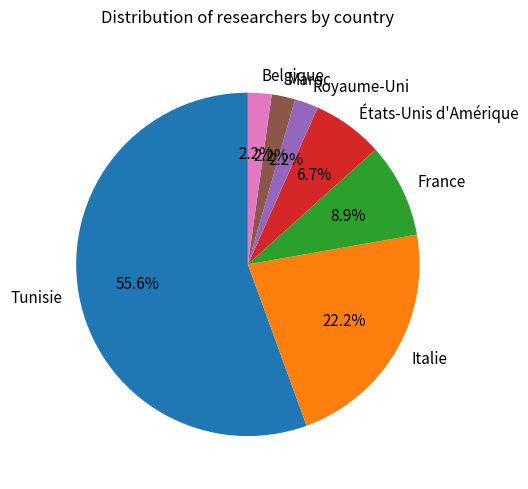

Which slice is the largest?

Tunisie